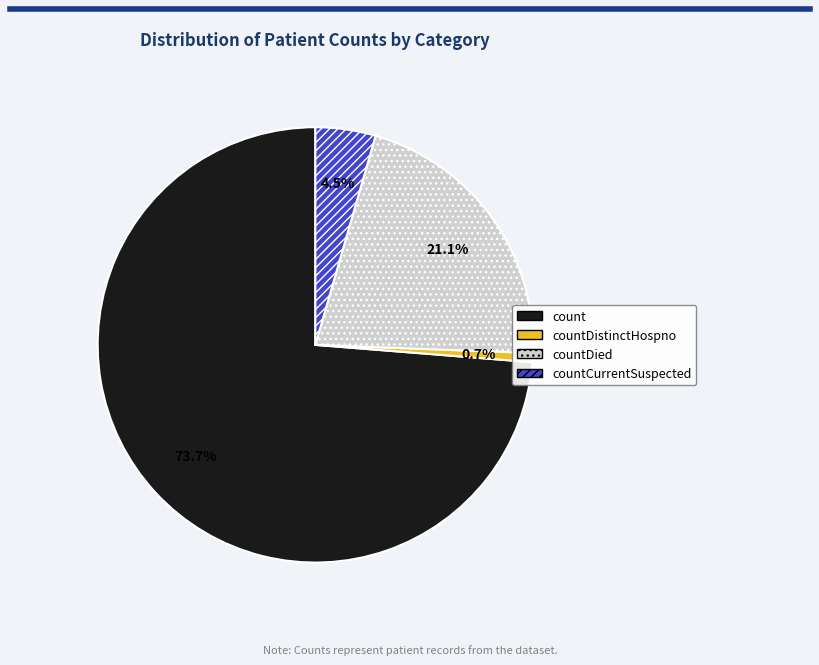

Is the sum of countDied and countCurrentSuspected greater than half?

No